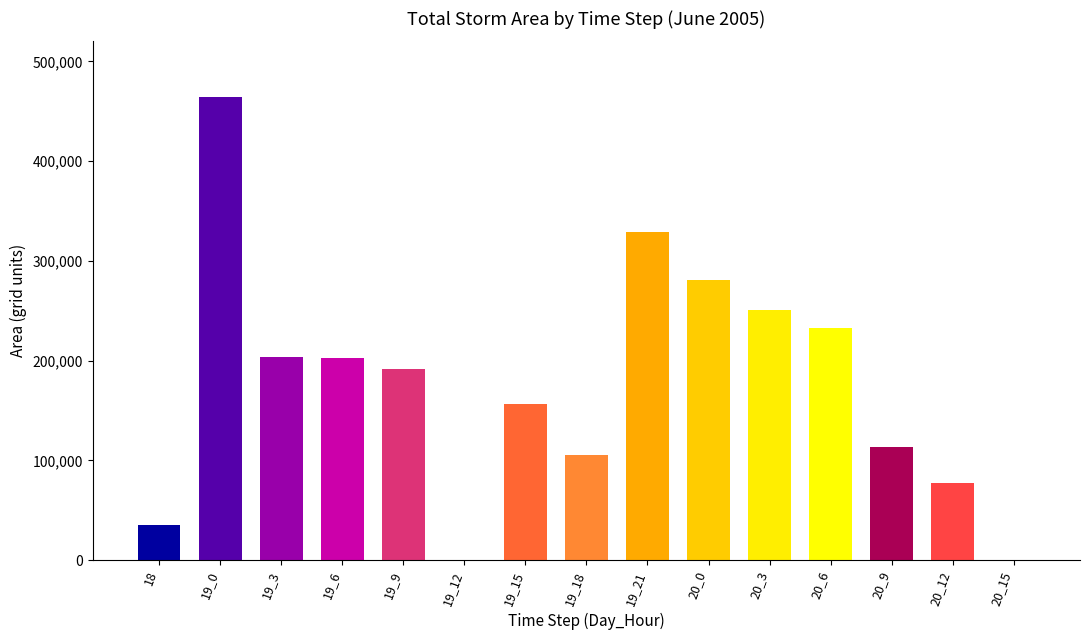

How many data points are above 191250?

7